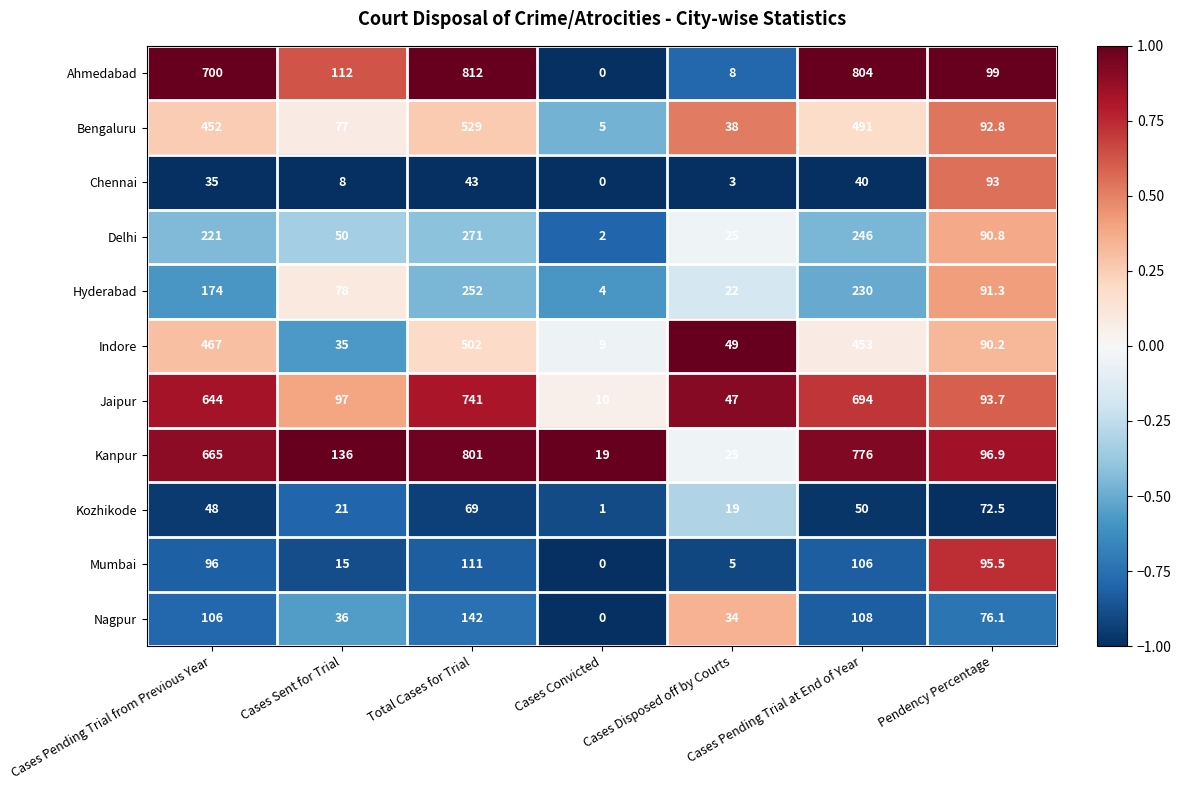

What is the difference between the highest and lowest values at Cases Convicted?

19.0